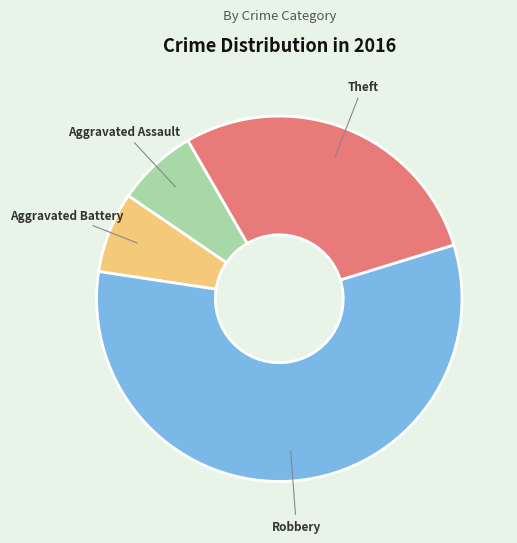

What is the largest slice in the pie chart?

Robbery